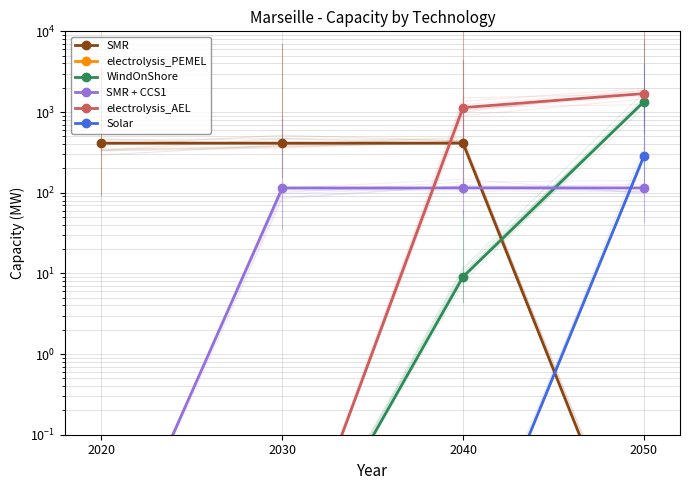

Which has a higher value, 2030 or 2050?

2030